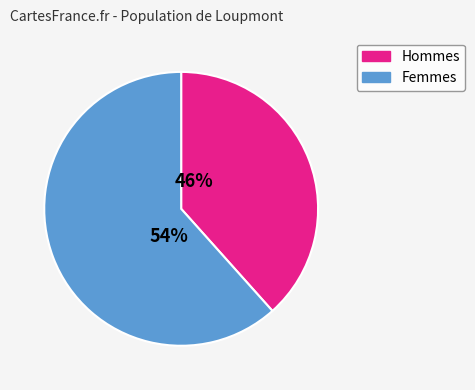

True or false: k2 accounts for 26% of the total.

False